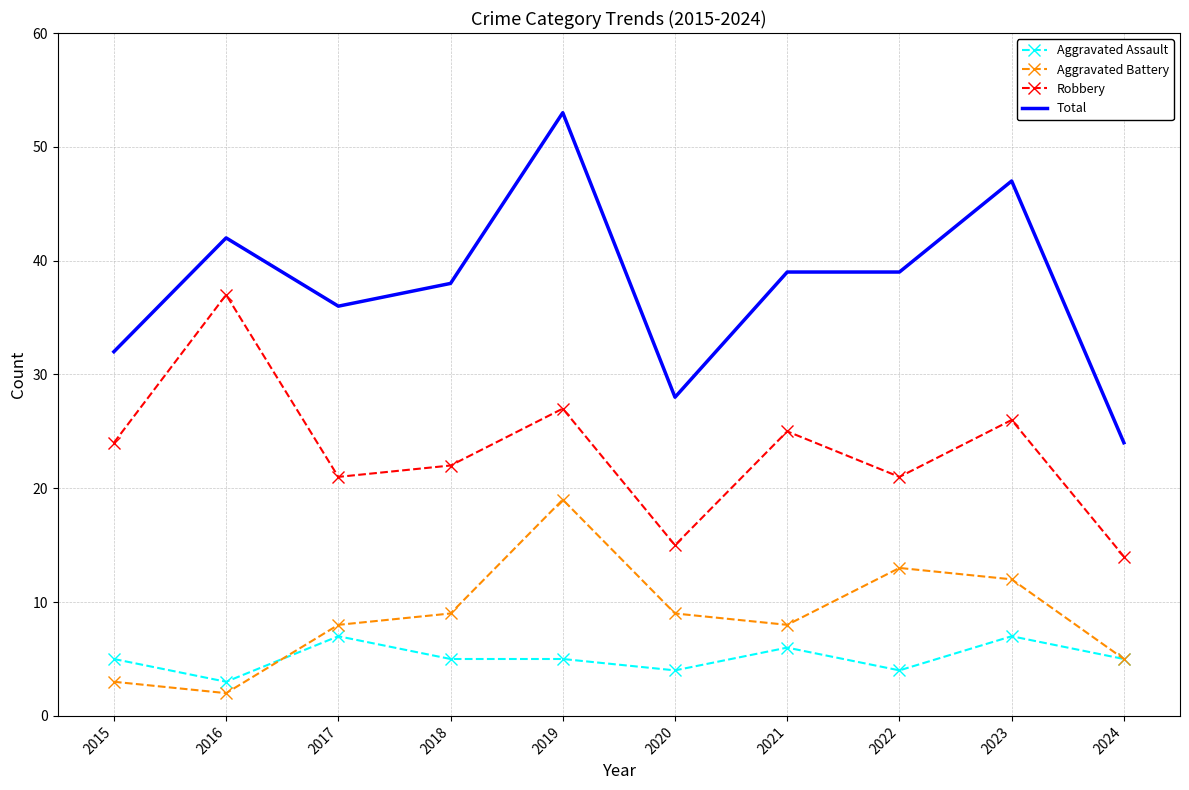

Count the Total values in the range 32 to 42.

6